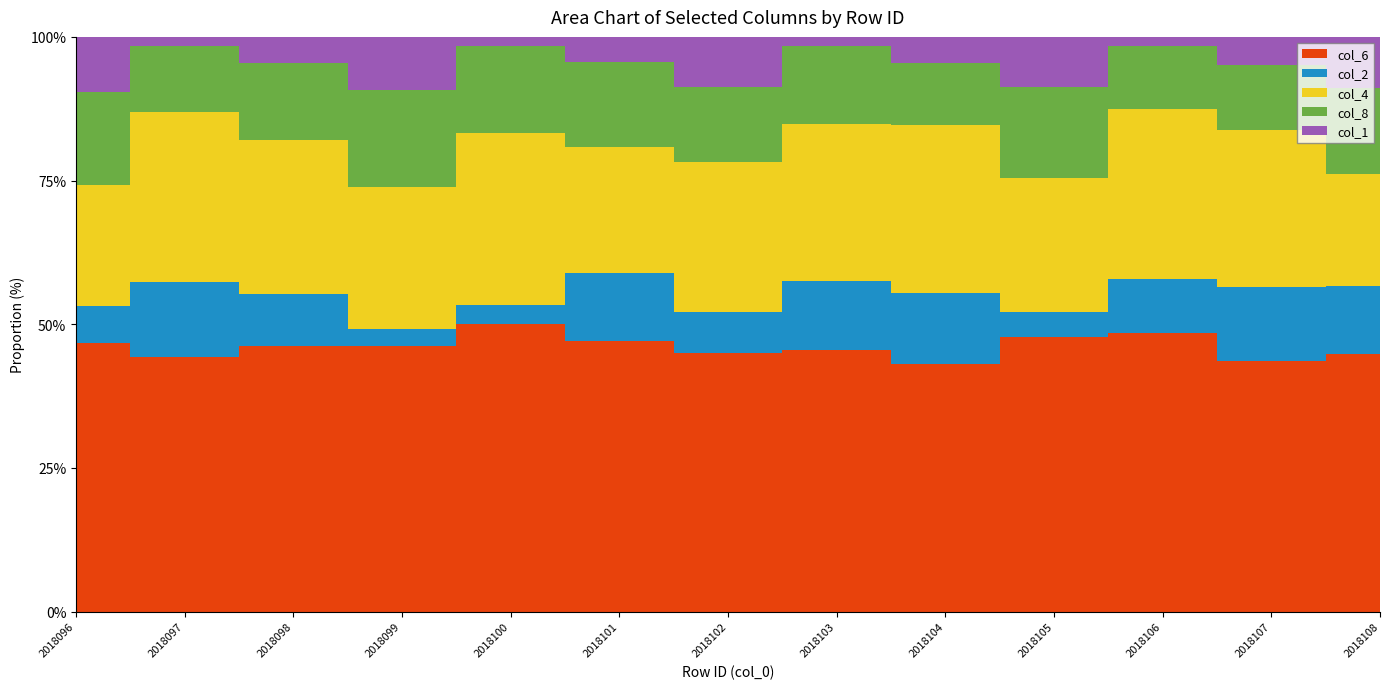

What is the value of the col_1 point at the 8th from the left?

1